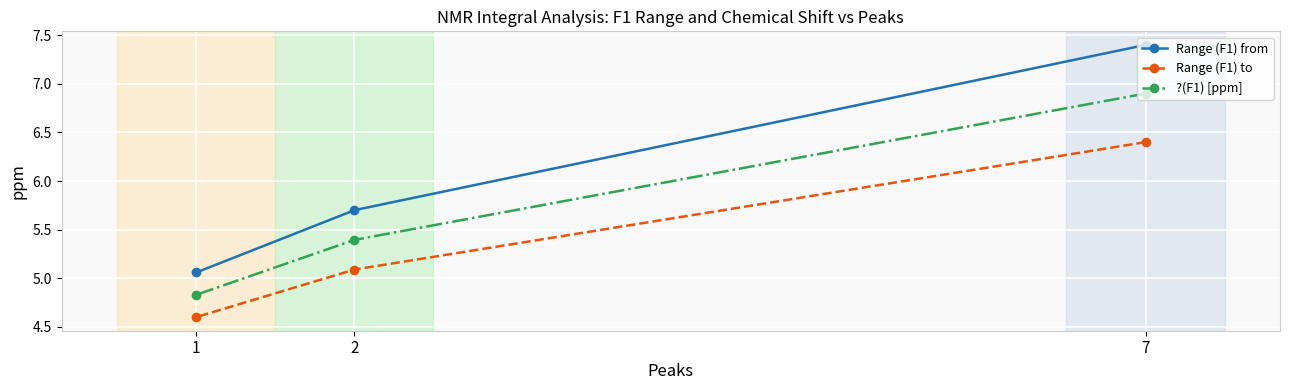

Count the Range (F1) to values in the range 4 to 6.

2